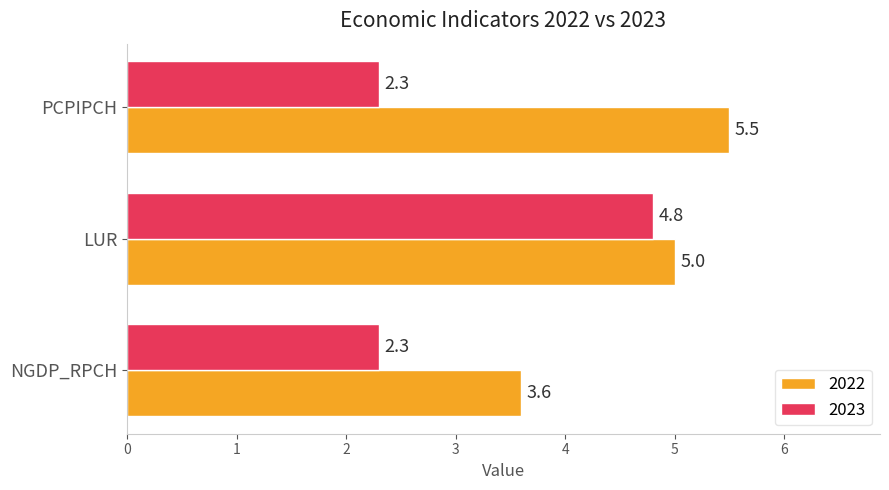

What is the total value across all series at NGDP_RPCH?

5.9